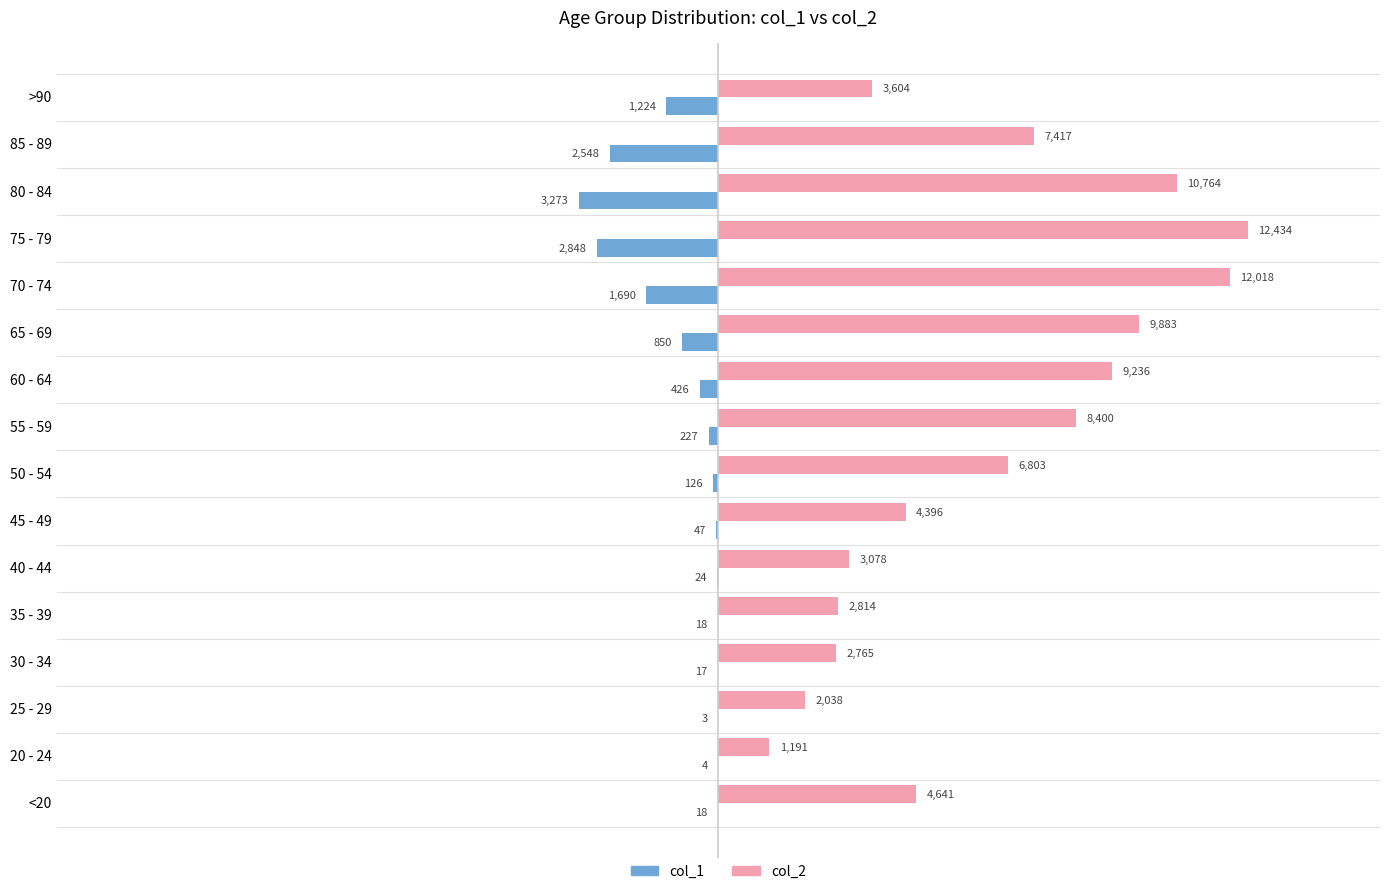

Which series has the largest total across all categories?

col_2